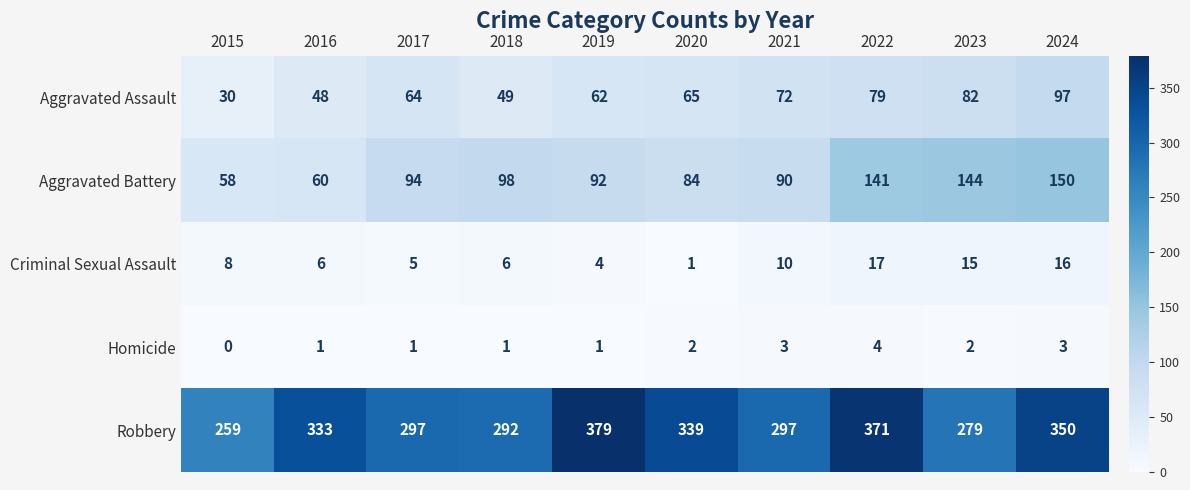

What is the average value of the Aggravated Assault series?

65